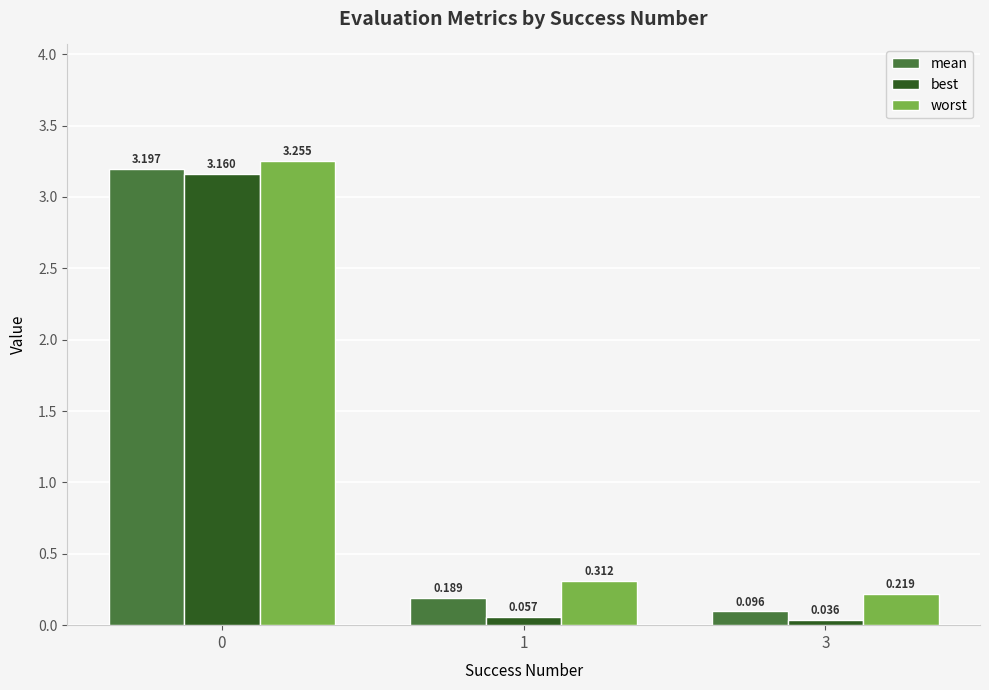

Between 0 and 1, which series saw the biggest shift?

best